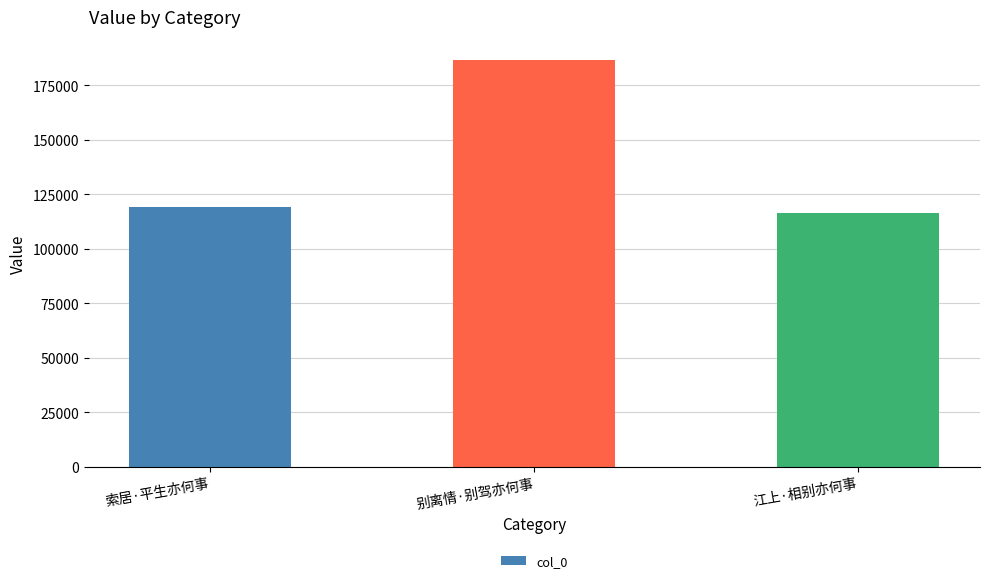

Which label corresponds to the largest value in the chart?

别离情·别驾亦何事